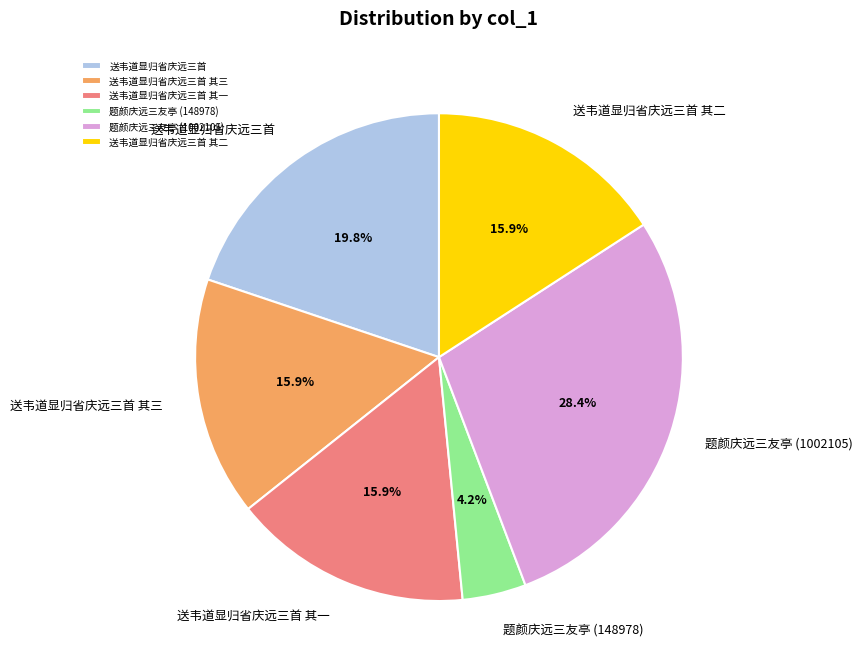

What percentage is the 送韦道显归省庆远三首 其二 slice, to the nearest percent?

16%